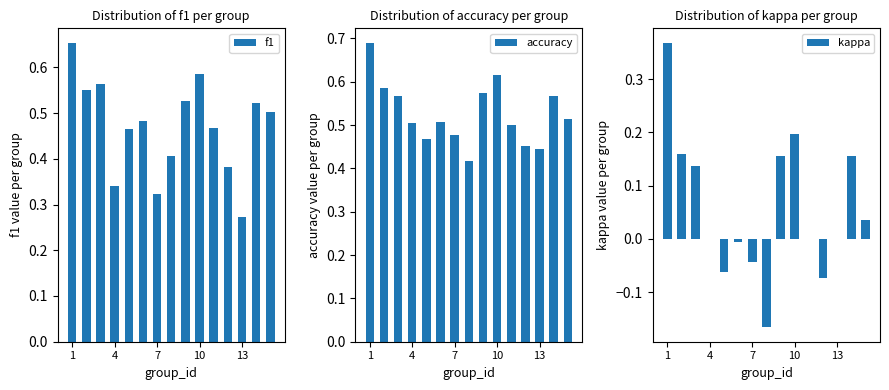

Which series has the largest range (max minus min)?

kappa